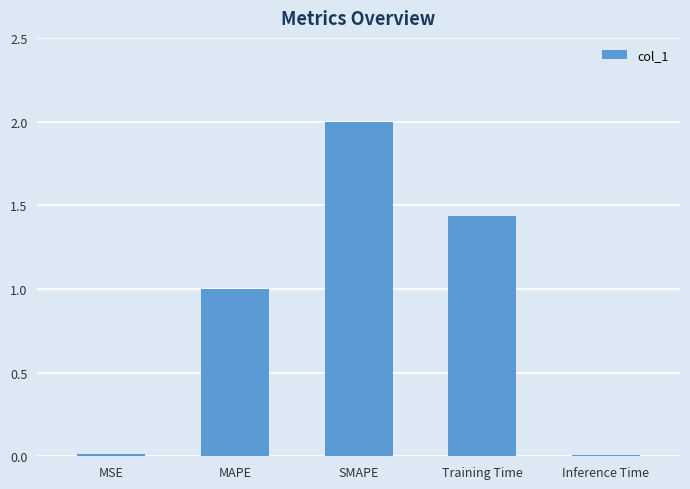

What is the change in value from MAPE to Training Time?

+0.4